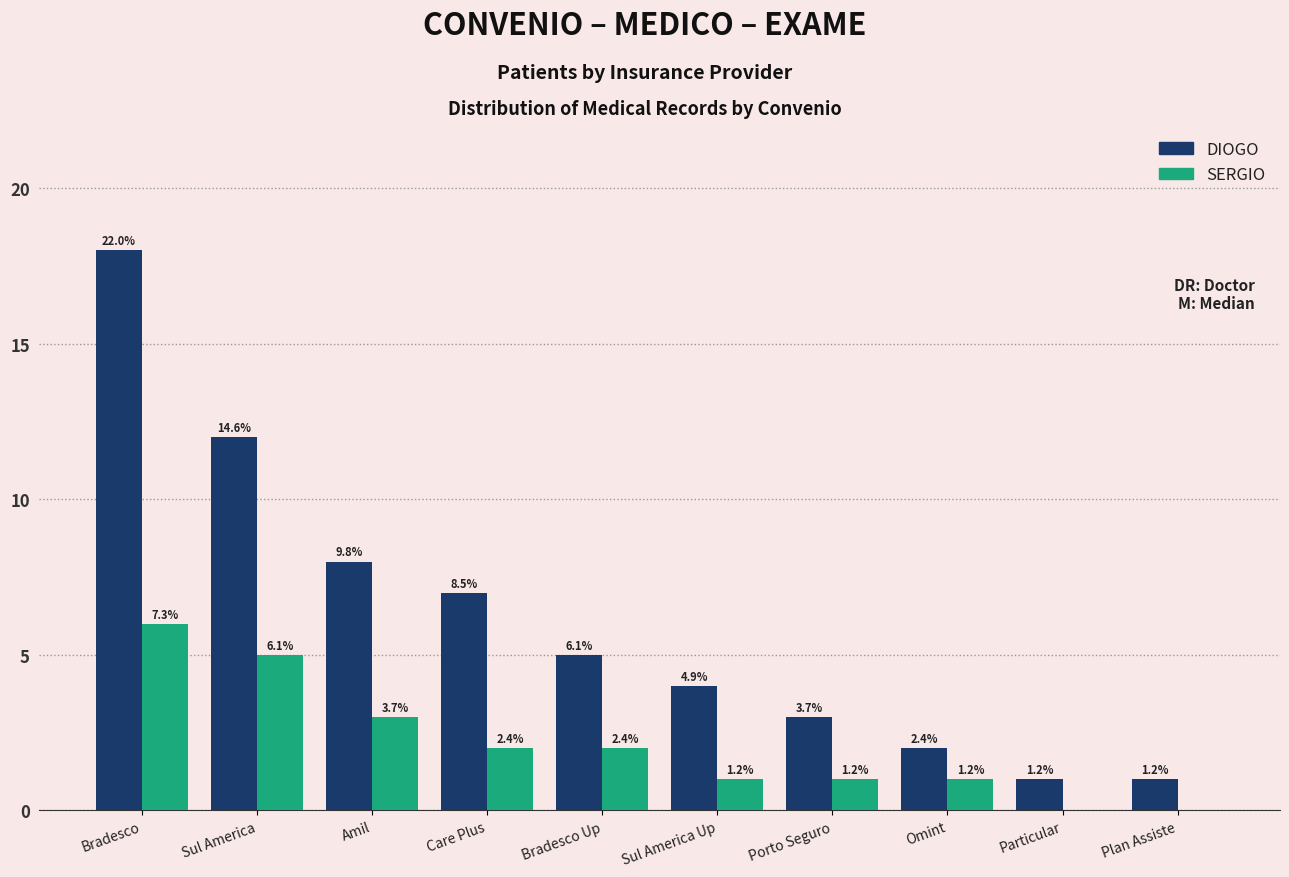

Reading right to left, transcribe all the data shown in this chart.

DIOGO: Plan Assiste=1	Particular=1	Omint=2	Porto Seguro=3	Sul America Up=4	Bradesco Up=5	Care Plus=7	Amil=8	Sul America=12	Bradesco=18
SERGIO: Plan Assiste=0	Particular=0	Omint=1	Porto Seguro=1	Sul America Up=1	Bradesco Up=2	Care Plus=2	Amil=3	Sul America=5	Bradesco=6